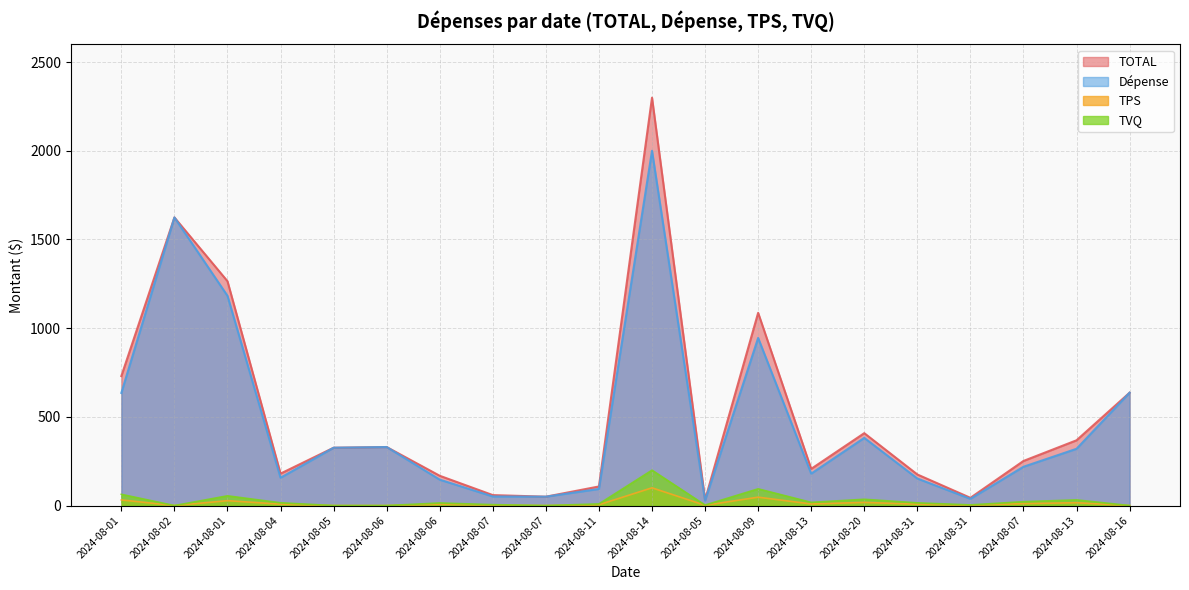

True or false: Dépense and TPS cross at least once.

False